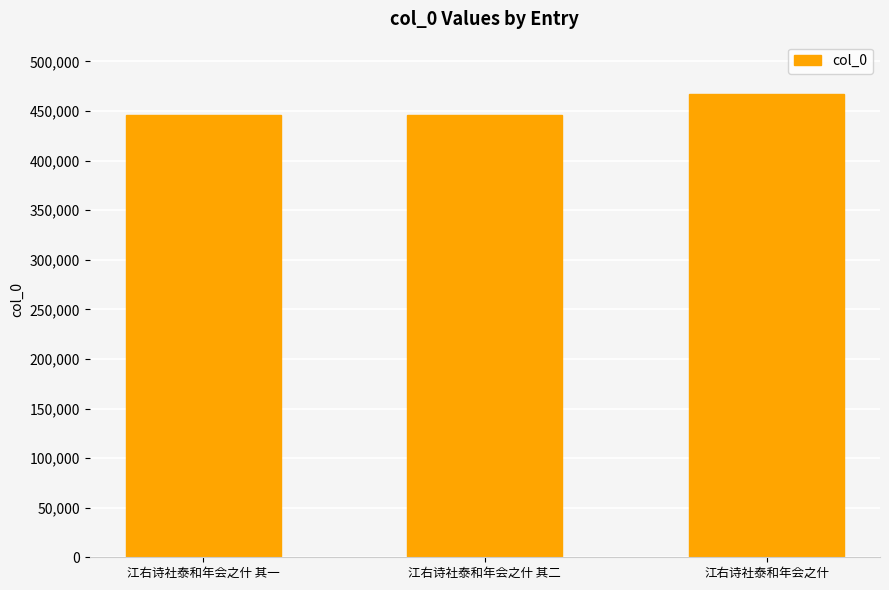

What is the sum of all values?

1358471